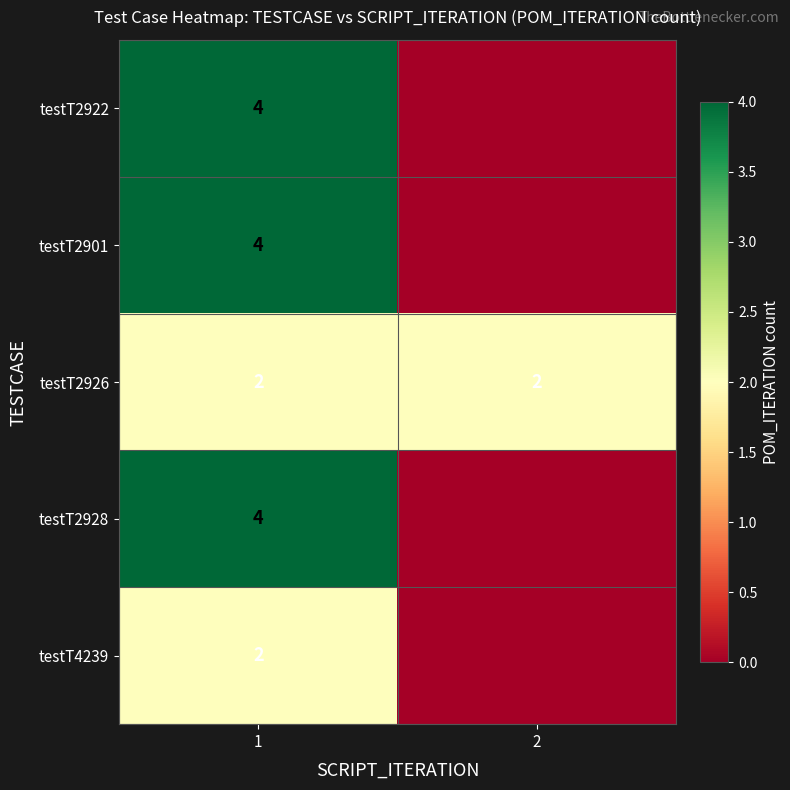

The testT2922 series shows 5 at 1. True or false?

False